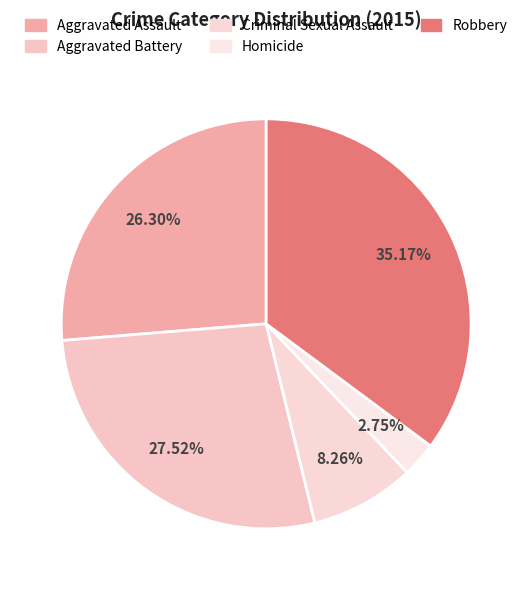

How many segments does this pie chart have?

5